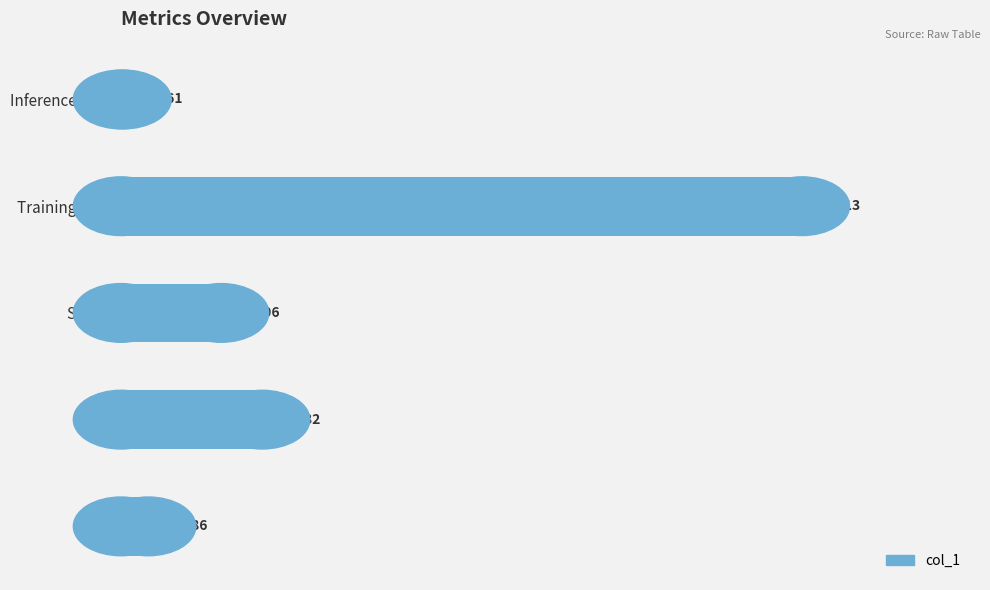

Rank the categories by value from lowest to highest.

Inference Time, MSE, SMAPE, MAPE, Training Time